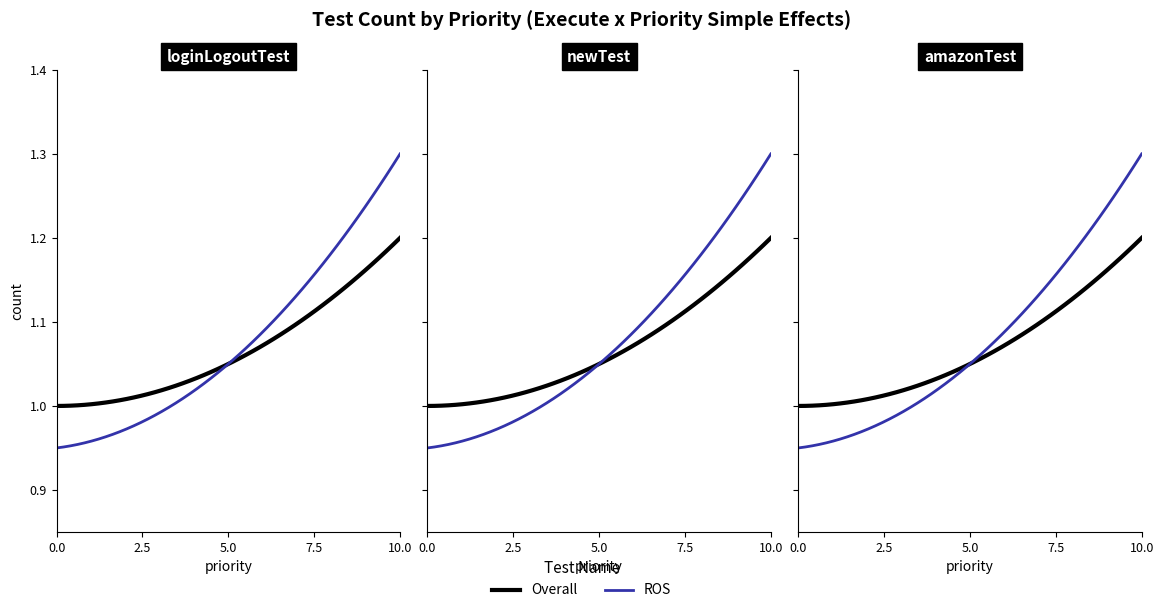

True or false: the data shows 0 at 1.

False